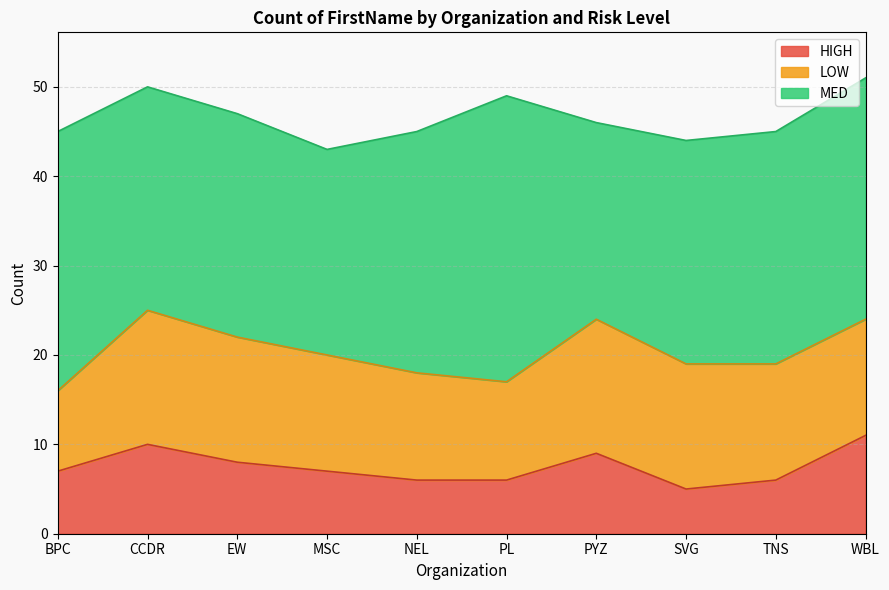

What is the greatest value displayed?

32